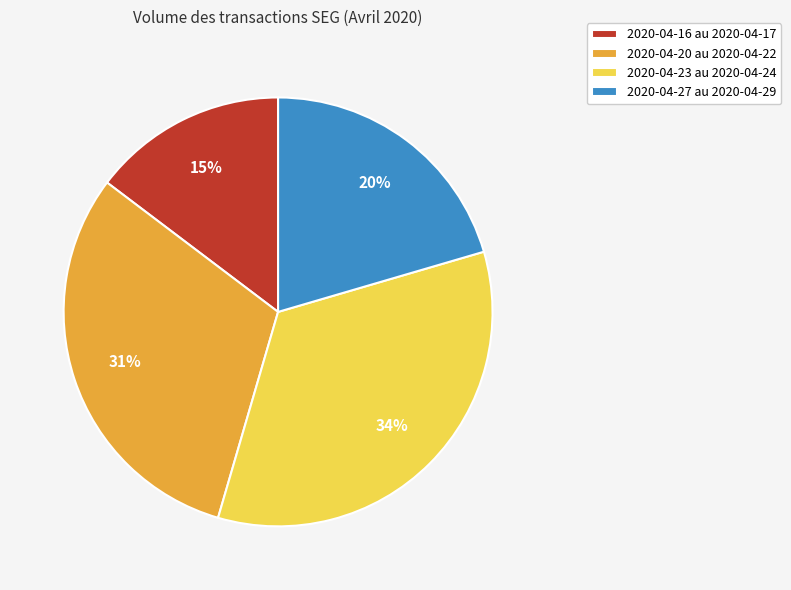

Which category has the smallest portion of the pie?

2020-04-16 au 2020-04-17